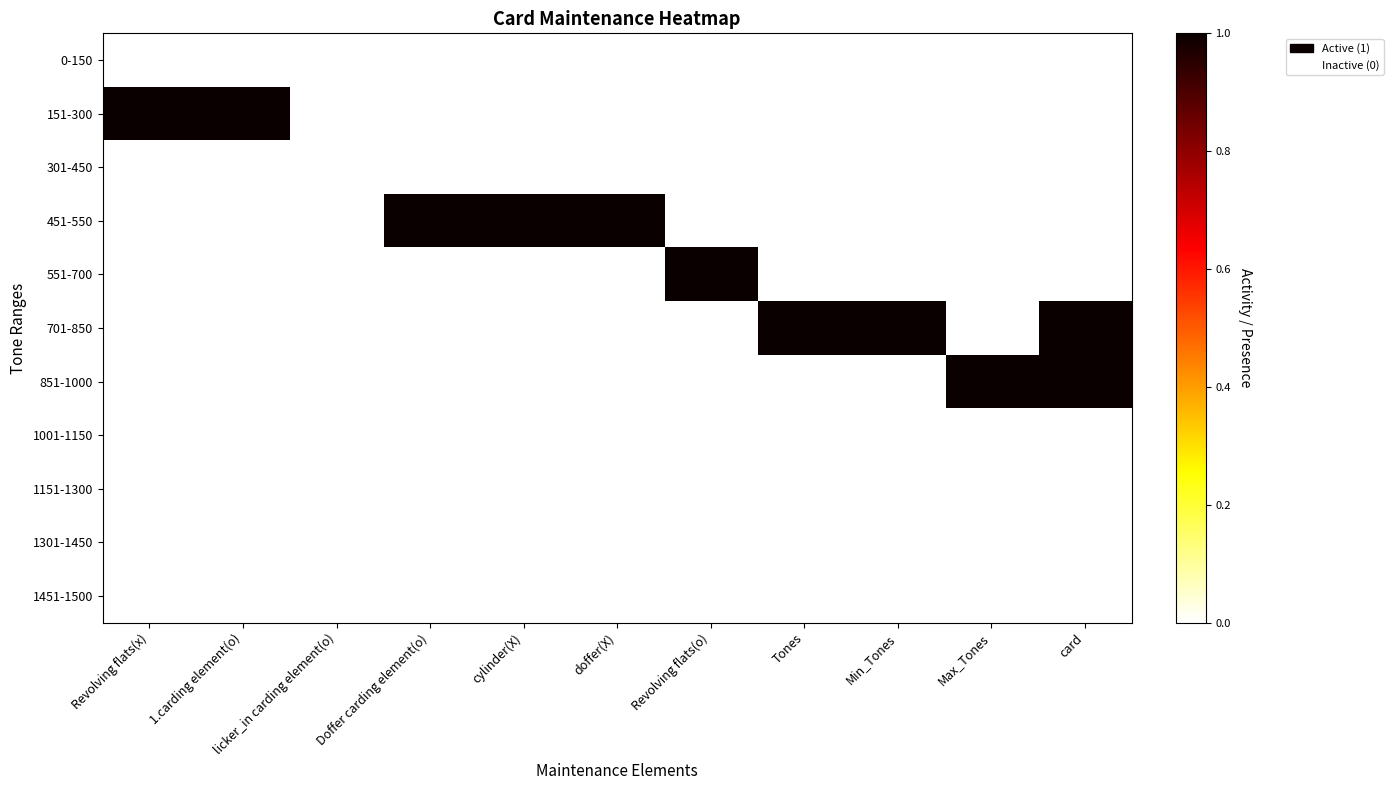

What is the total value across all series at Revolving flats(x)?

1